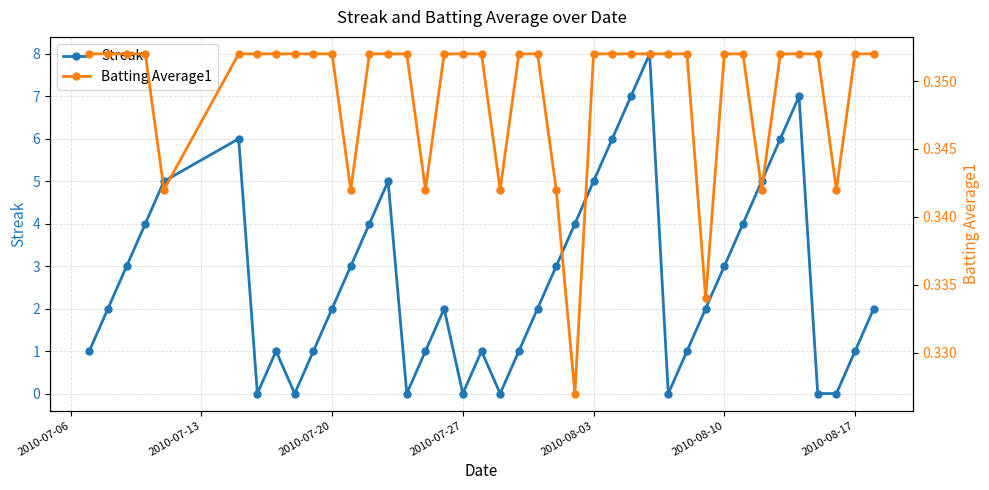

Rank the series by their average value, from highest to lowest.

Streak, Batting Average1